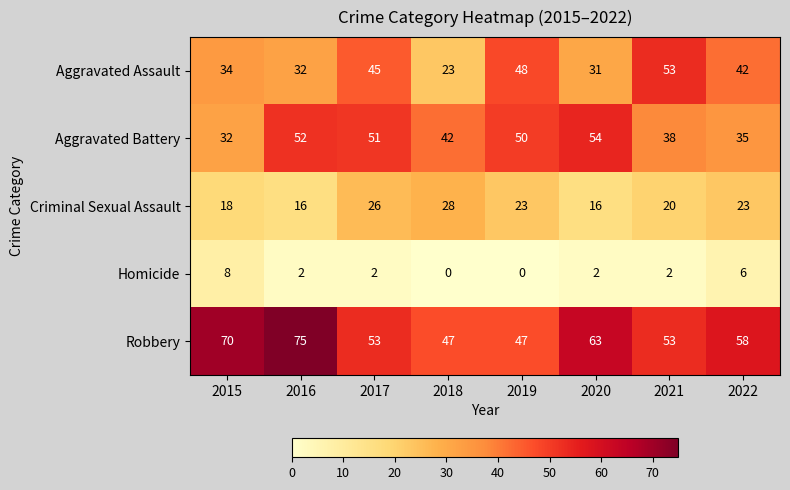

Where is Aggravated Assault nearest to the value 38?

2015